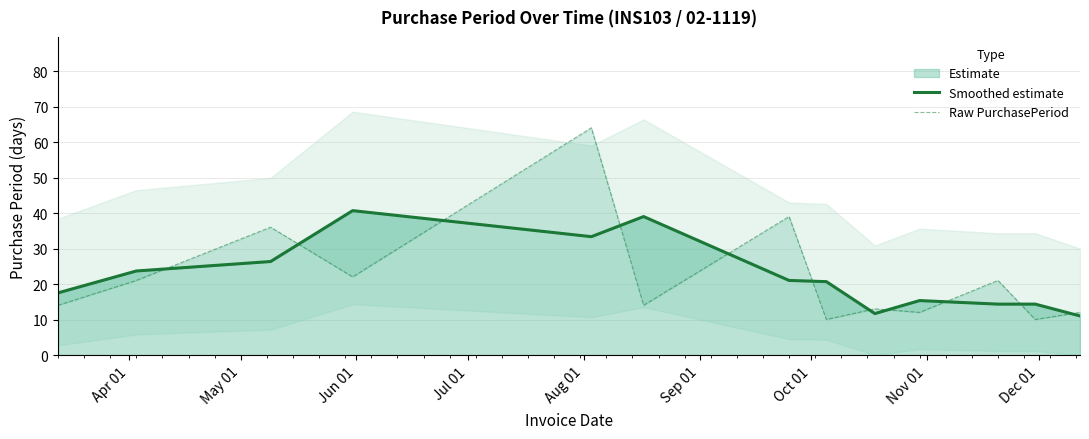

True or false: Smoothed estimate has more than 0 interior local peaks.

True